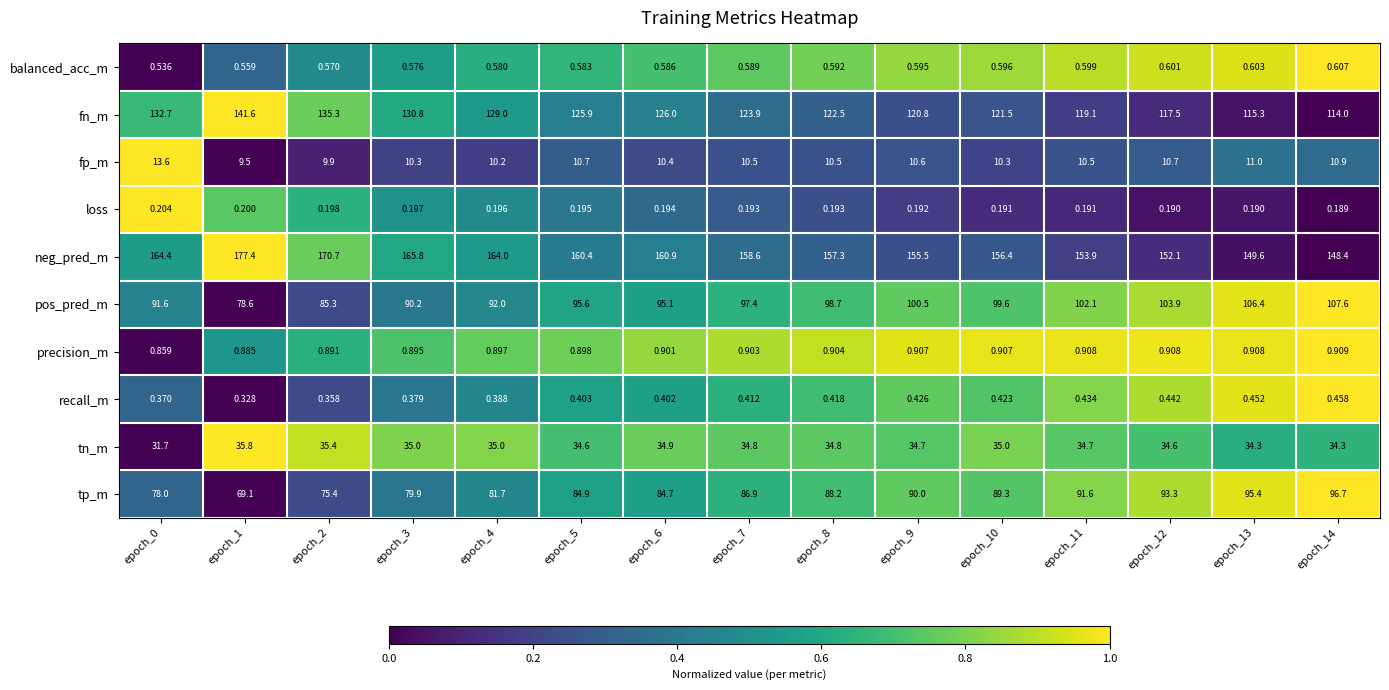

Rank the series at epoch_1 from highest to lowest value.

neg_pred_m, fn_m, pos_pred_m, tp_m, tn_m, fp_m, precision_m, balanced_acc_m, recall_m, loss